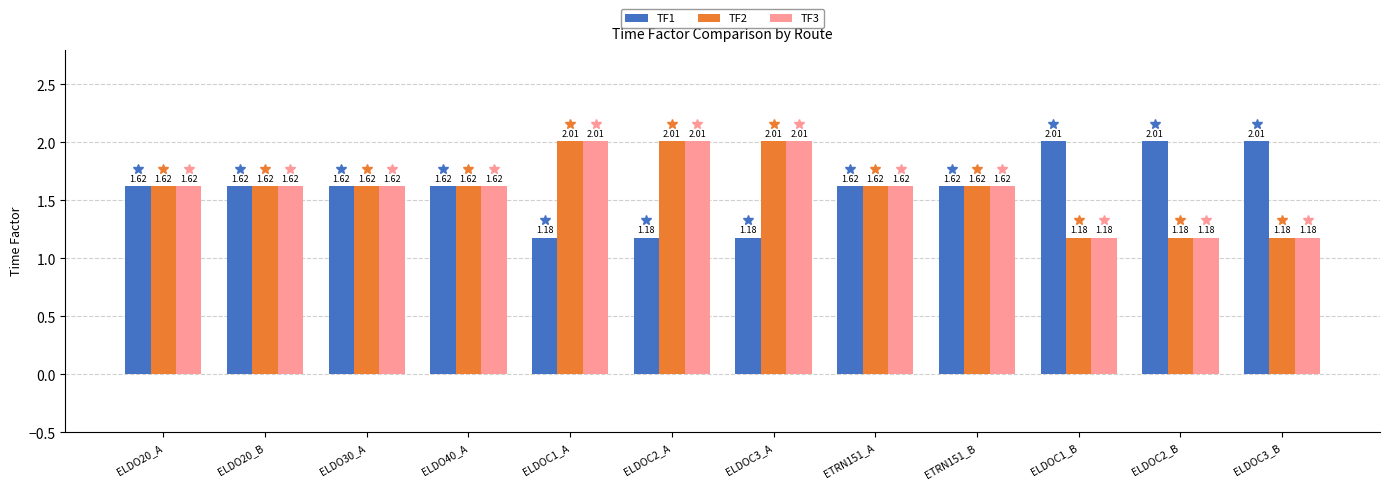

What is the sum of the TF2 values at ELDOC2_A and ELDO30_A?

3.6